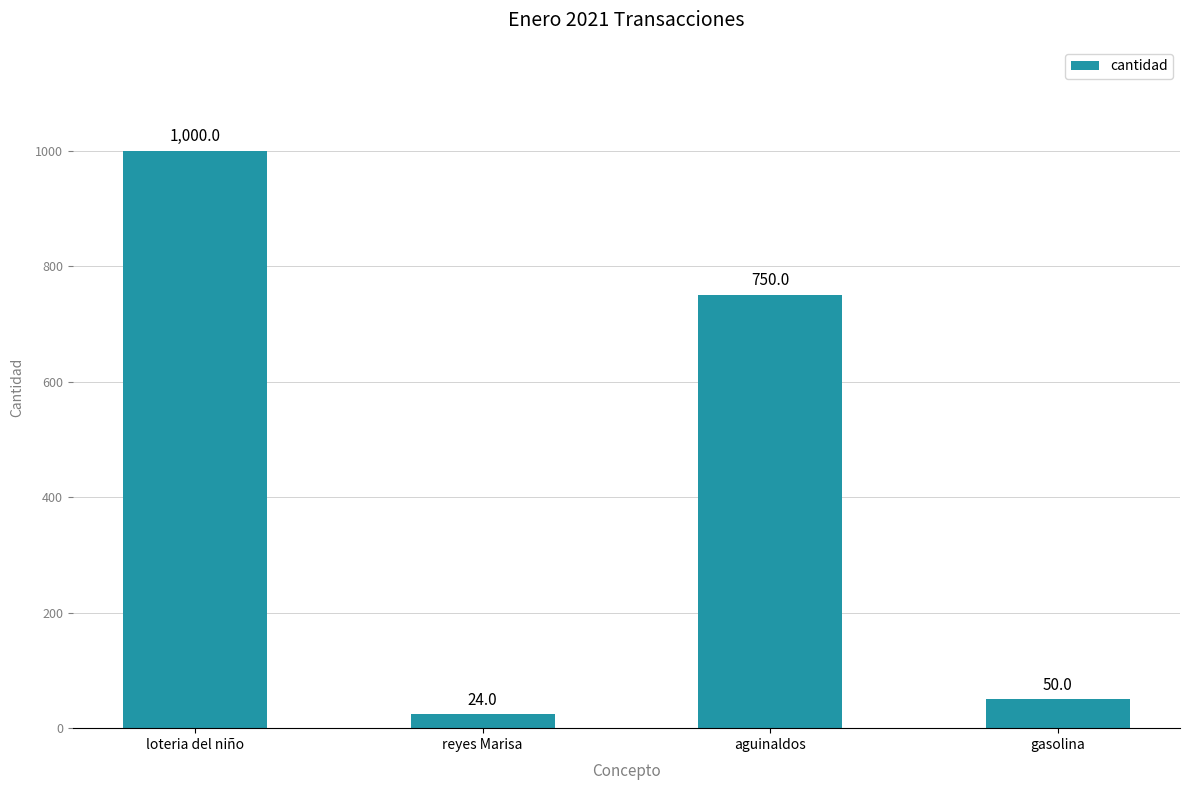

At which label does the data first exceed 750?

loteria del niño